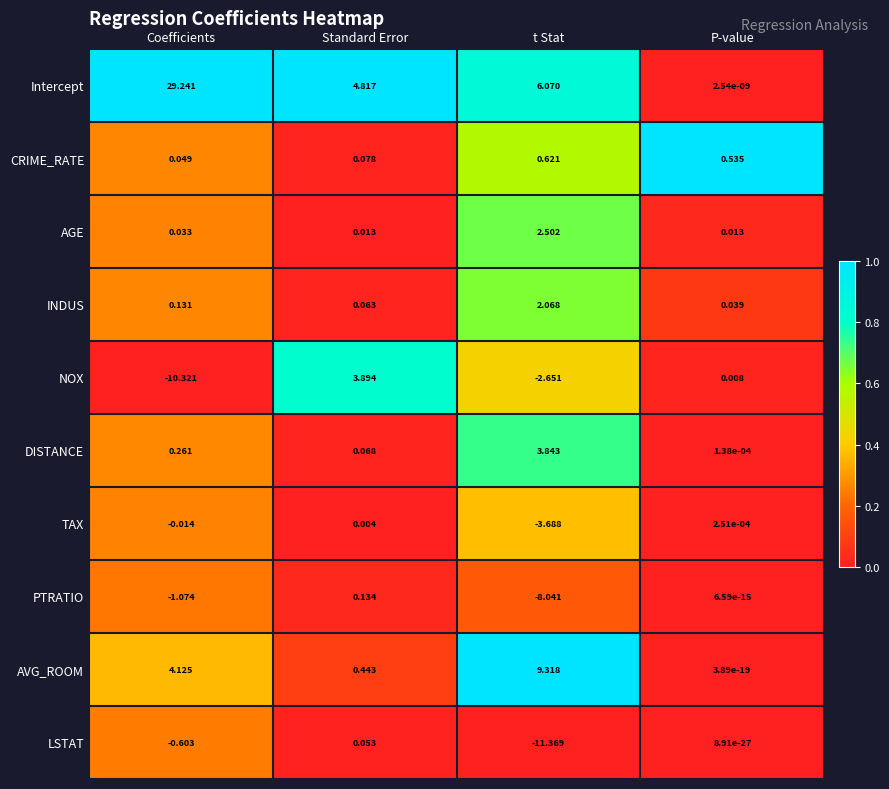

List the series in order of their peak value, lowest first.

TAX, LSTAT, PTRATIO, CRIME_RATE, INDUS, AGE, DISTANCE, NOX, AVG_ROOM, Intercept